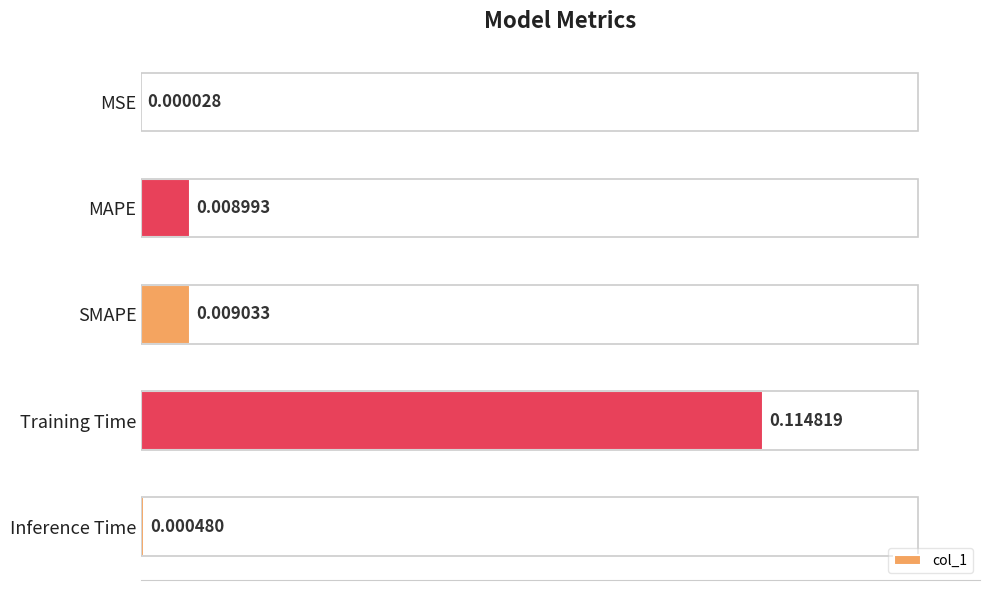

Where is the data nearest to the value 0?

MSE